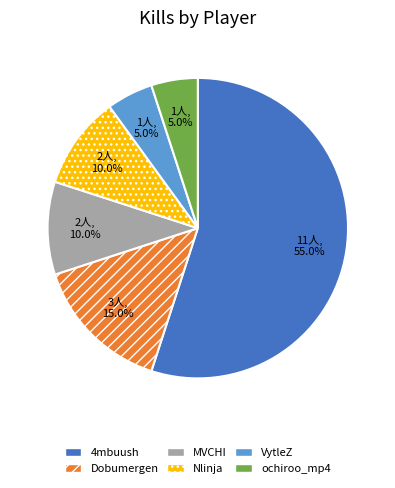

How many segments does this pie chart have?

6